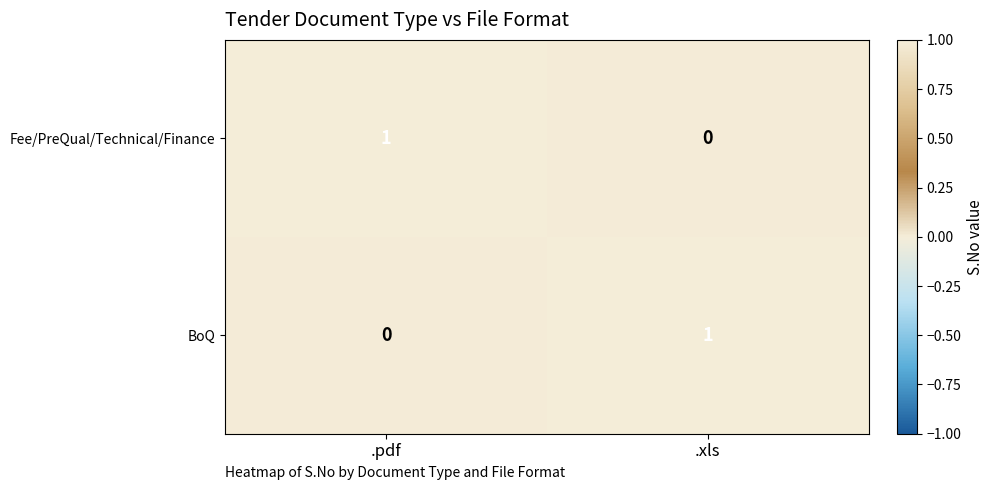

Reading left to right, list all the values displayed in this chart.

Fee/PreQual/Technical/Finance: 1	0
BoQ: 0	1